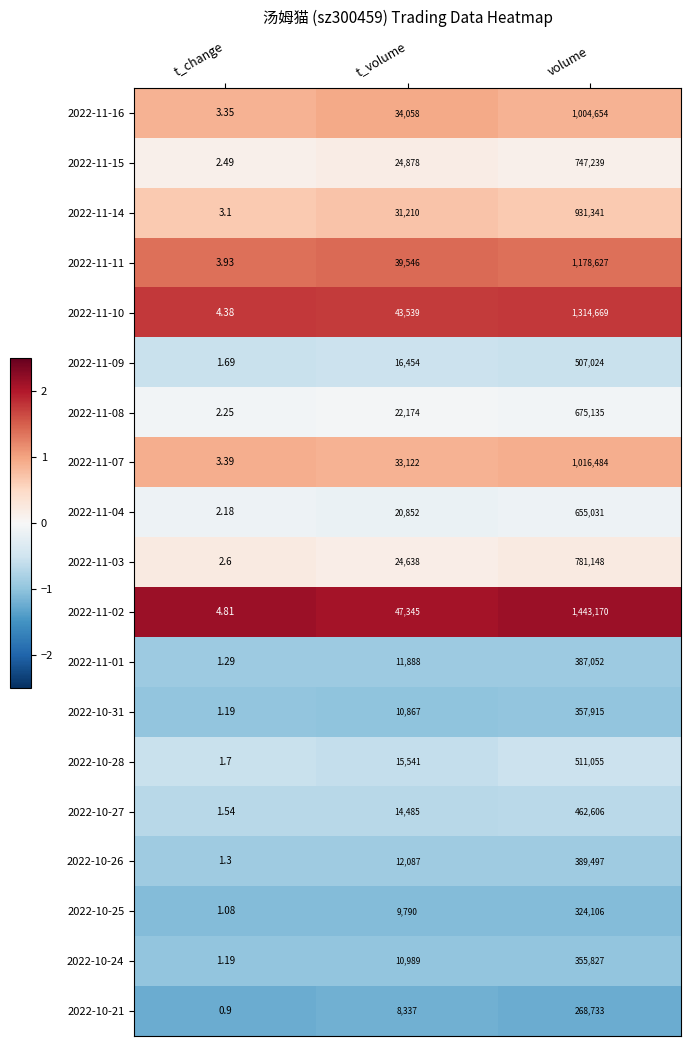

Rank the series at volume from highest to lowest value.

2022-11-02, 2022-11-10, 2022-11-11, 2022-11-07, 2022-11-16, 2022-11-14, 2022-11-03, 2022-11-15, 2022-11-08, 2022-11-04, 2022-10-28, 2022-11-09, 2022-10-27, 2022-10-26, 2022-11-01, 2022-10-31, 2022-10-24, 2022-10-25, 2022-10-21